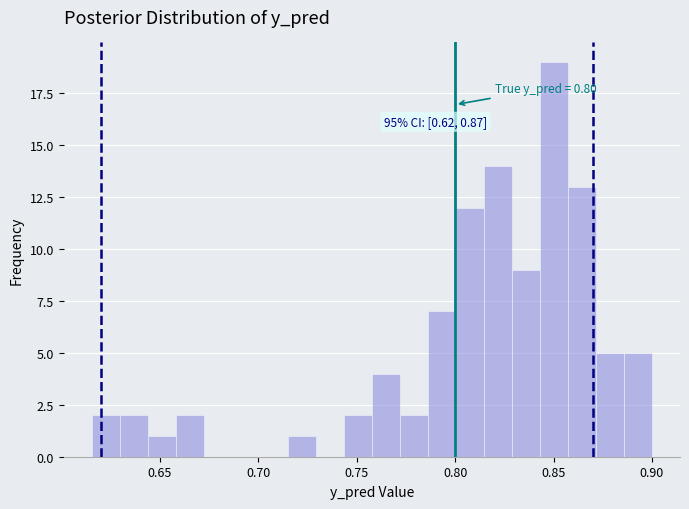

Around what value on the x-axis is the tallest bar? Give the approximate position of its centre, as read against the axis.

0.850